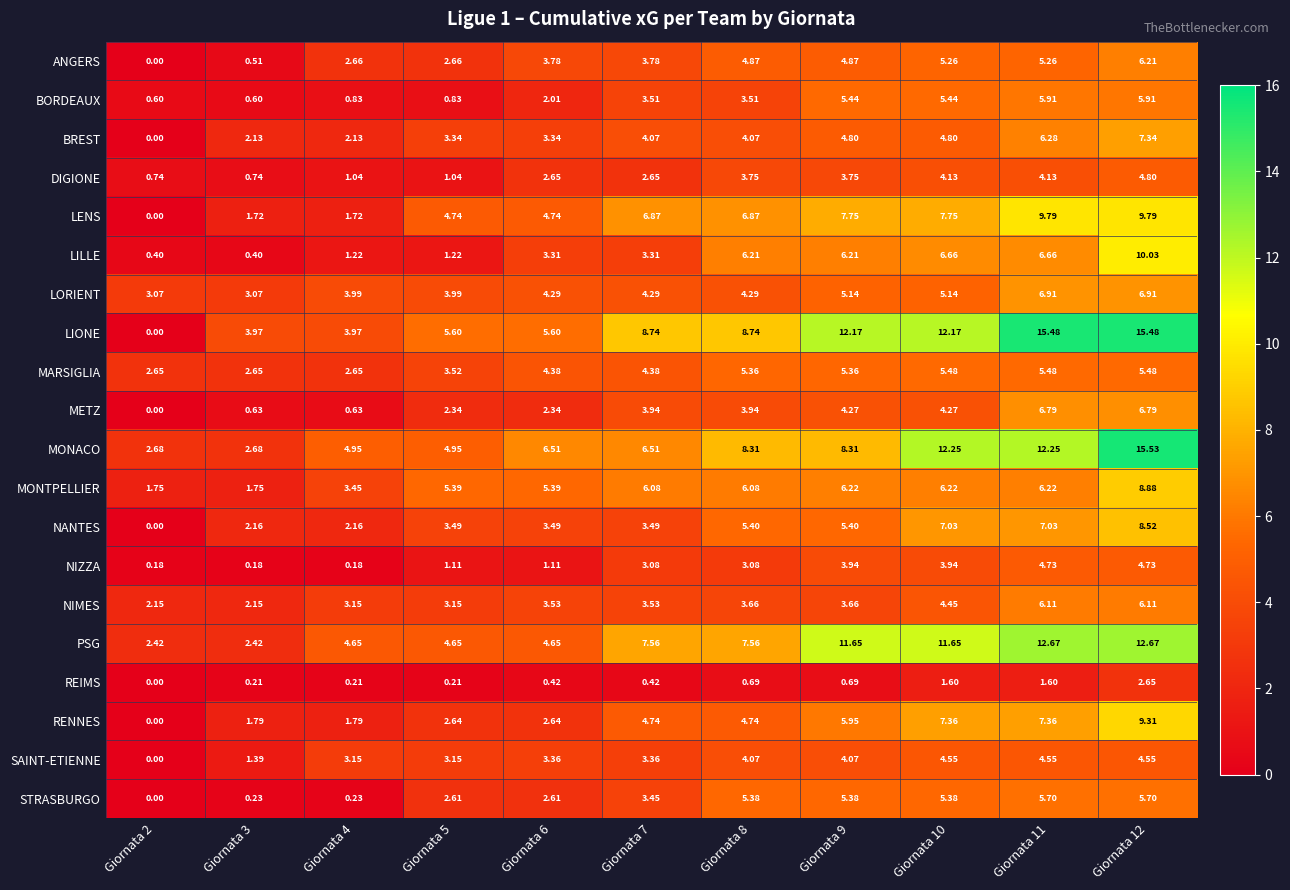

List the series in order of their peak value, highest first.

MONACO, LIONE, PSG, LILLE, LENS, RENNES, MONTPELLIER, NANTES, BREST, LORIENT, METZ, ANGERS, NIMES, BORDEAUX, STRASBURGO, MARSIGLIA, DIGIONE, NIZZA, SAINT-ETIENNE, REIMS